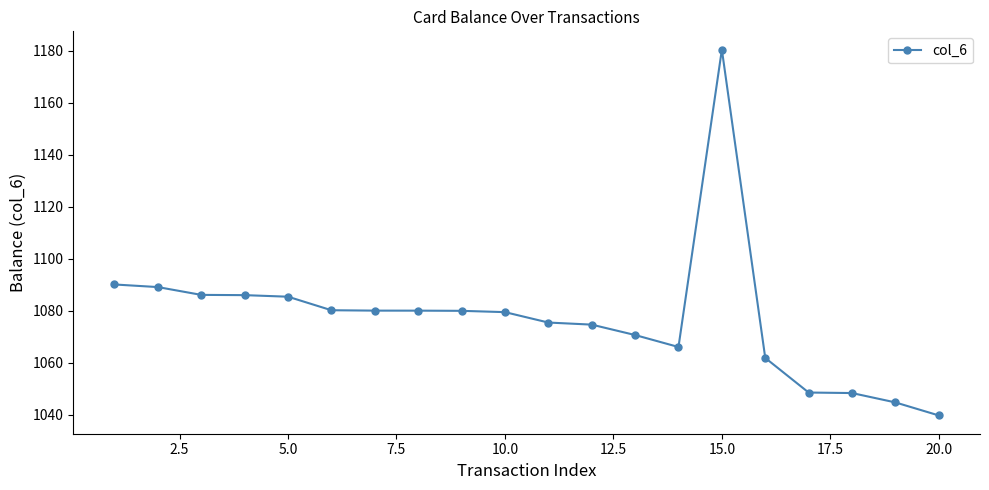

What is the value of the 15th point from the left?

1180.4